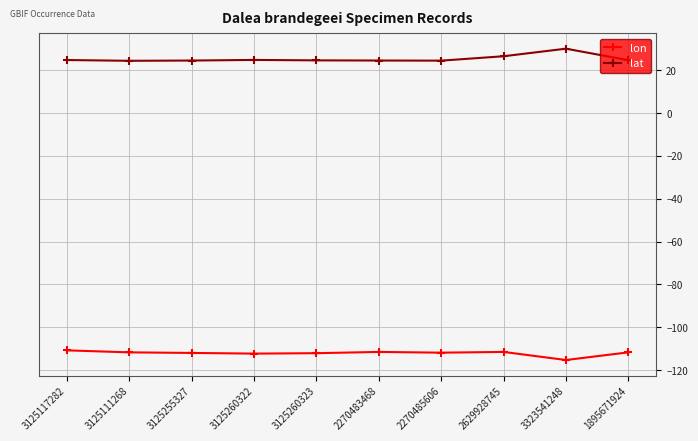

At which label does lon reach its minimum?

3323541248